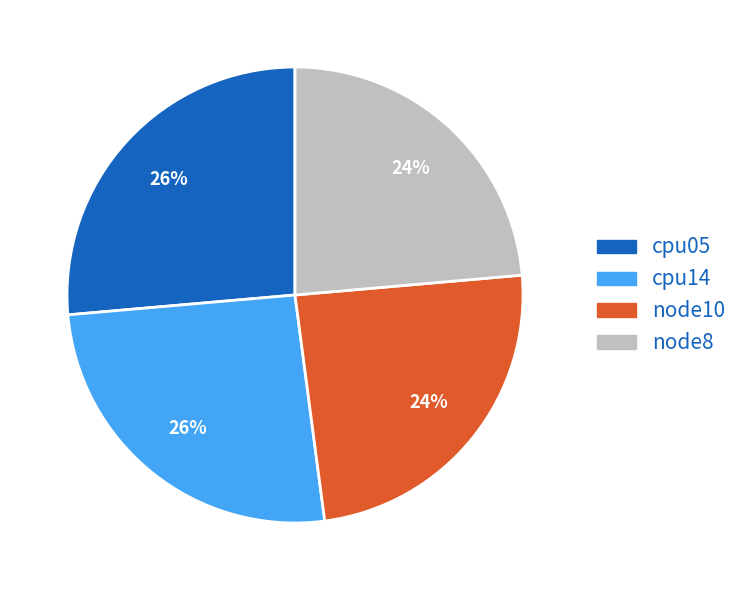

What percentage is the cpu05 slice, to the nearest percent?

26%